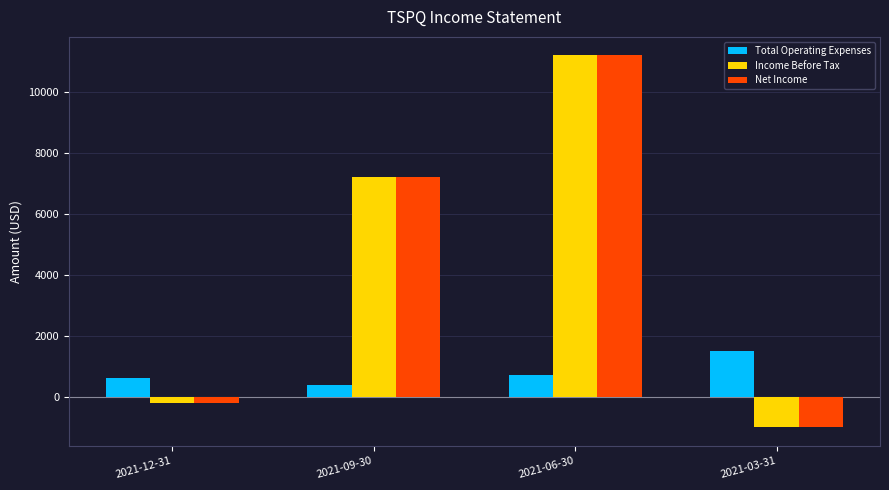

Which category has the highest value across all series?

2021-06-30